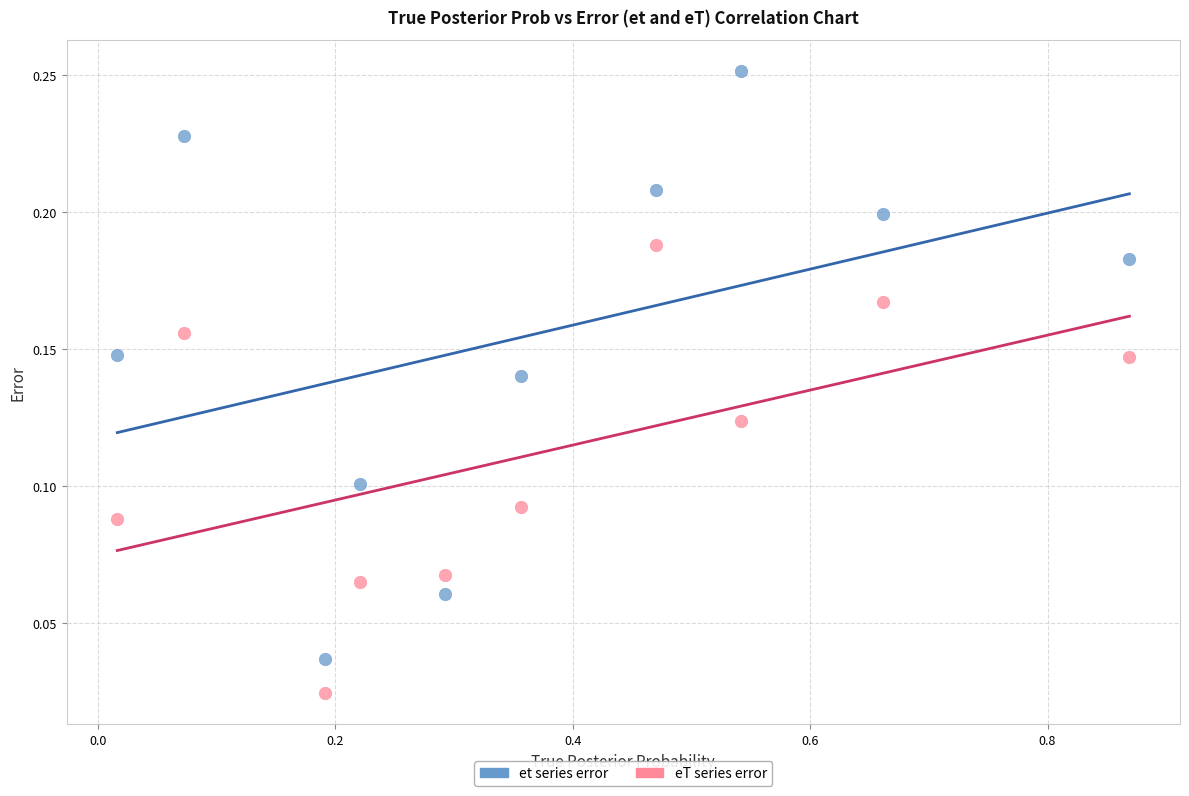

Across all data points, what is the range of X values (max minus min)?

0.9